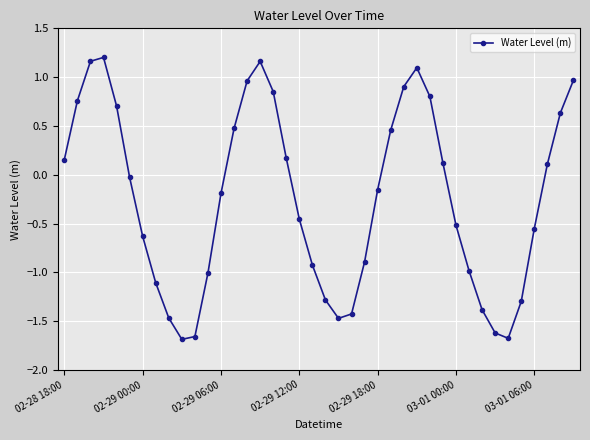

What is the difference between the second highest and minimum values?

2.8